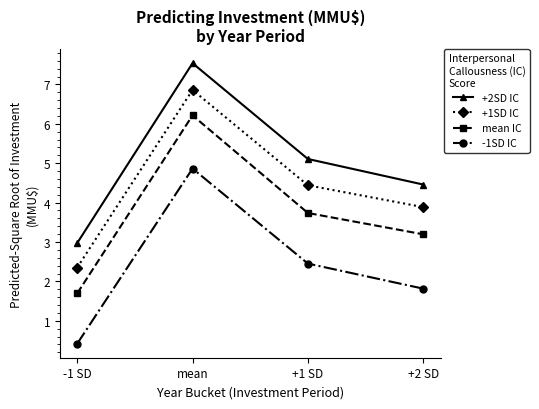

What is the sum of the +2SD IC values at mean and +2 SD?

12.0